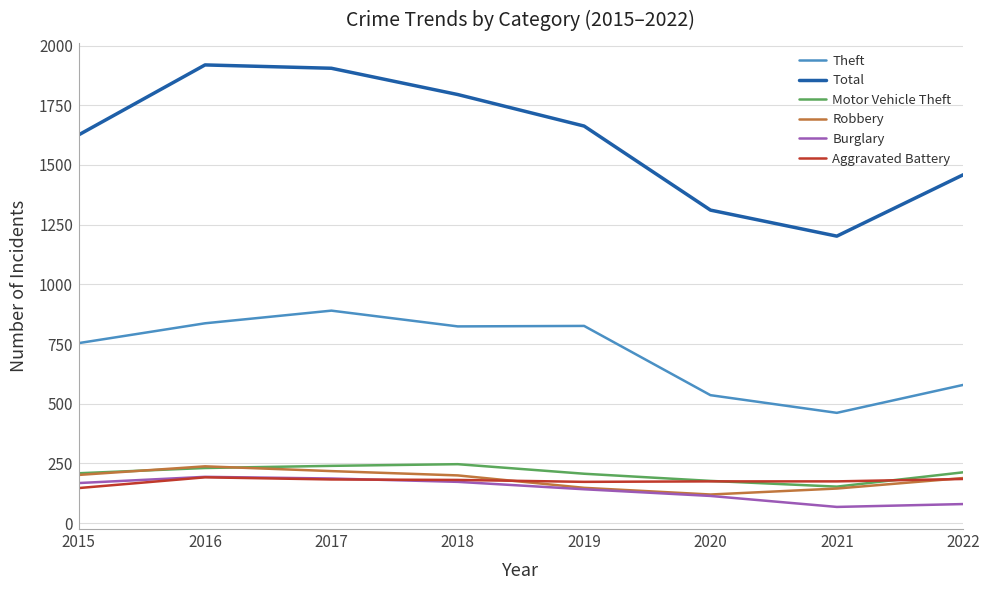

What are all the series names shown in the legend?

Theft, Total, Motor Vehicle Theft, Robbery, Burglary, Aggravated Battery